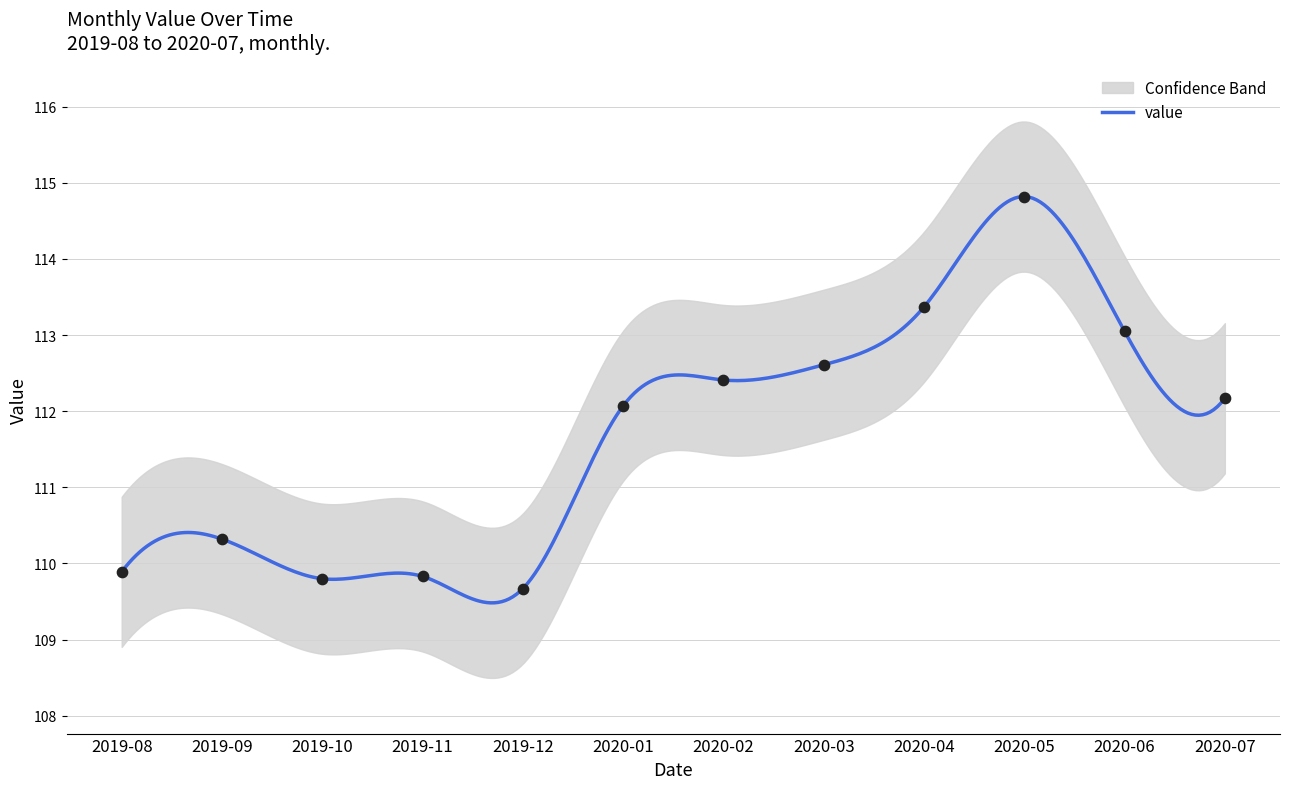

Between 2020-06 and 2020-05, which is larger?

2020-05